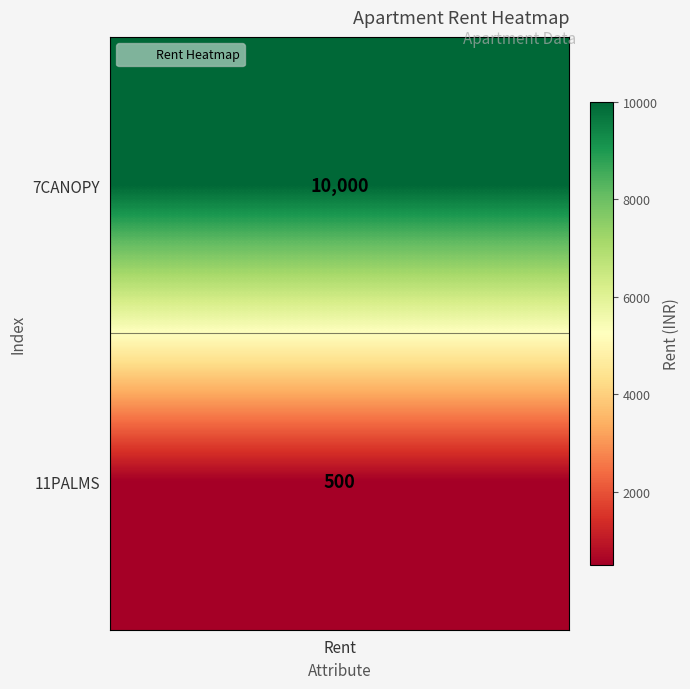

Which series changed the most between 0 and 1?

7CANOPY